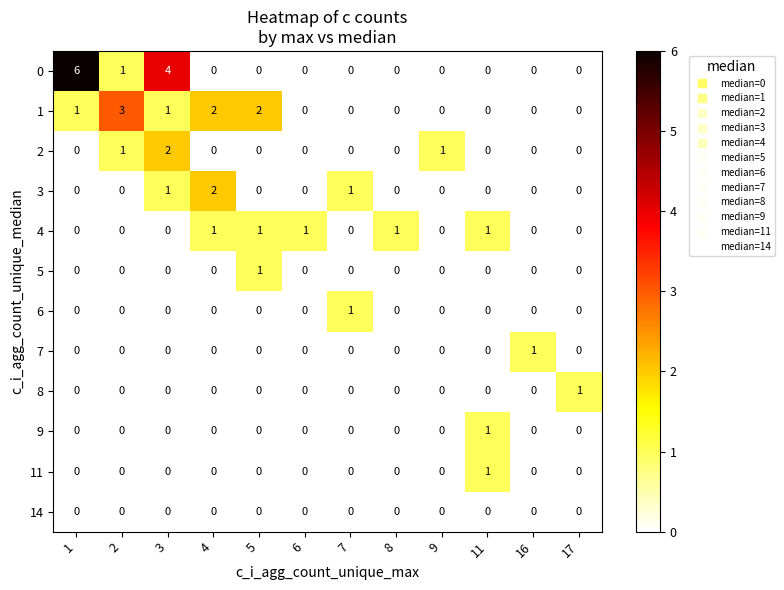

Count the 0 values in the range 0 to 1.

10